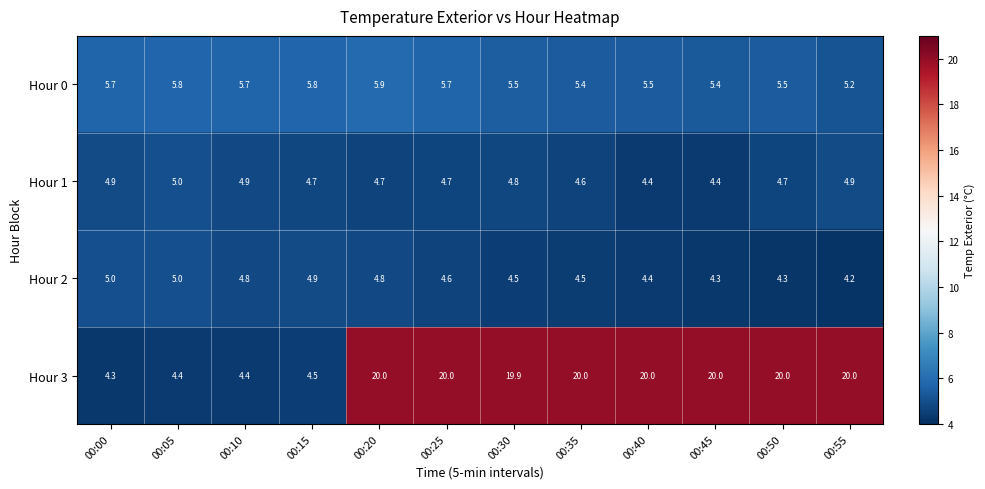

The Hour 1 series shows 1.8 at 00:00. True or false?

False